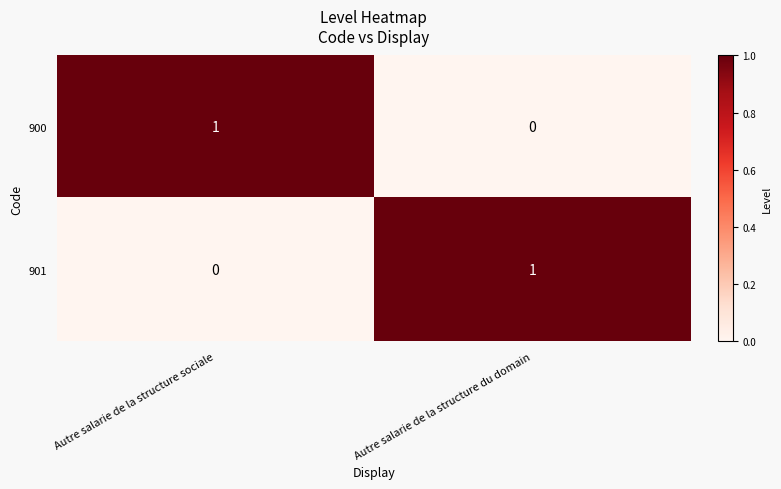

Reading right to left, what are all the values shown in this chart?

900: Autre salarie de la structure du domain=0	Autre salarie de la structure sociale=1
901: Autre salarie de la structure du domain=1	Autre salarie de la structure sociale=0